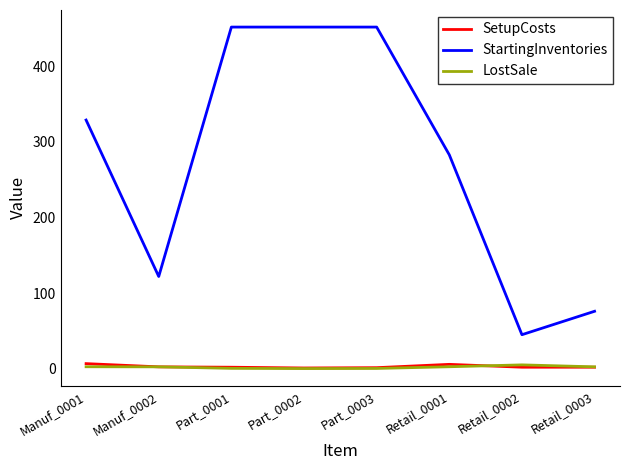

True or false: LostSale and StartingInventories intersect in this chart.

False